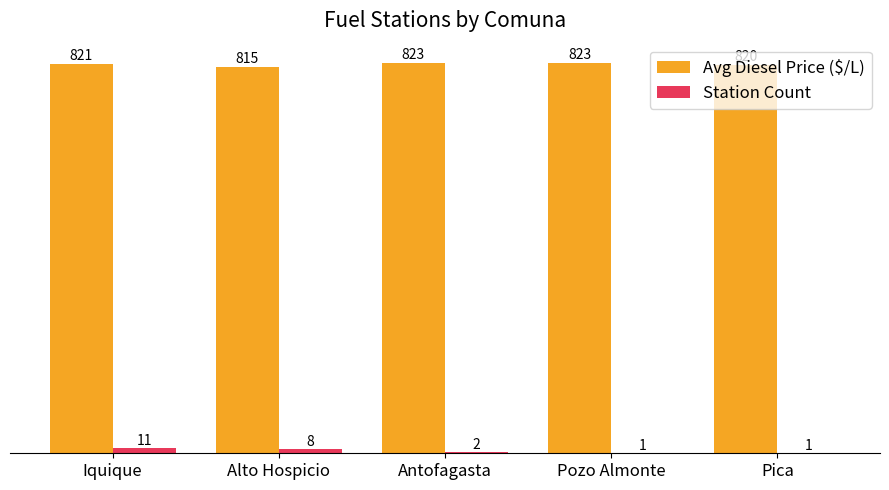

The Station Count series shows 11.0 at Iquique. True or false?

True